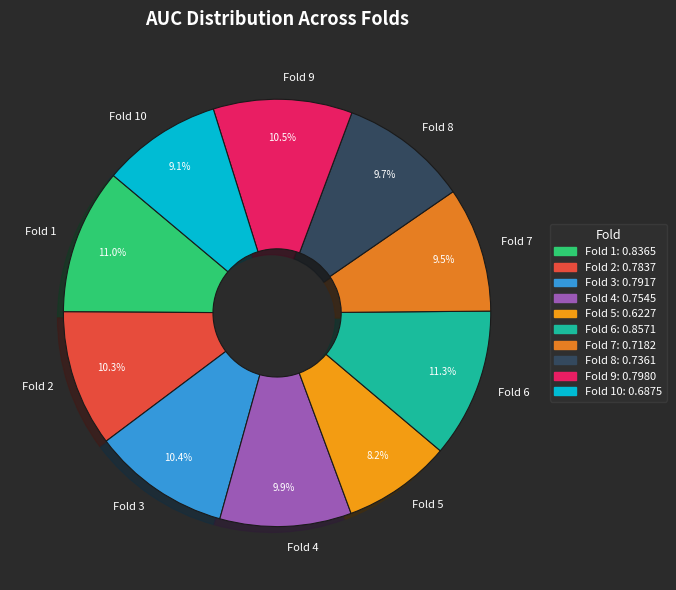

Is there a majority slice in this chart?

No